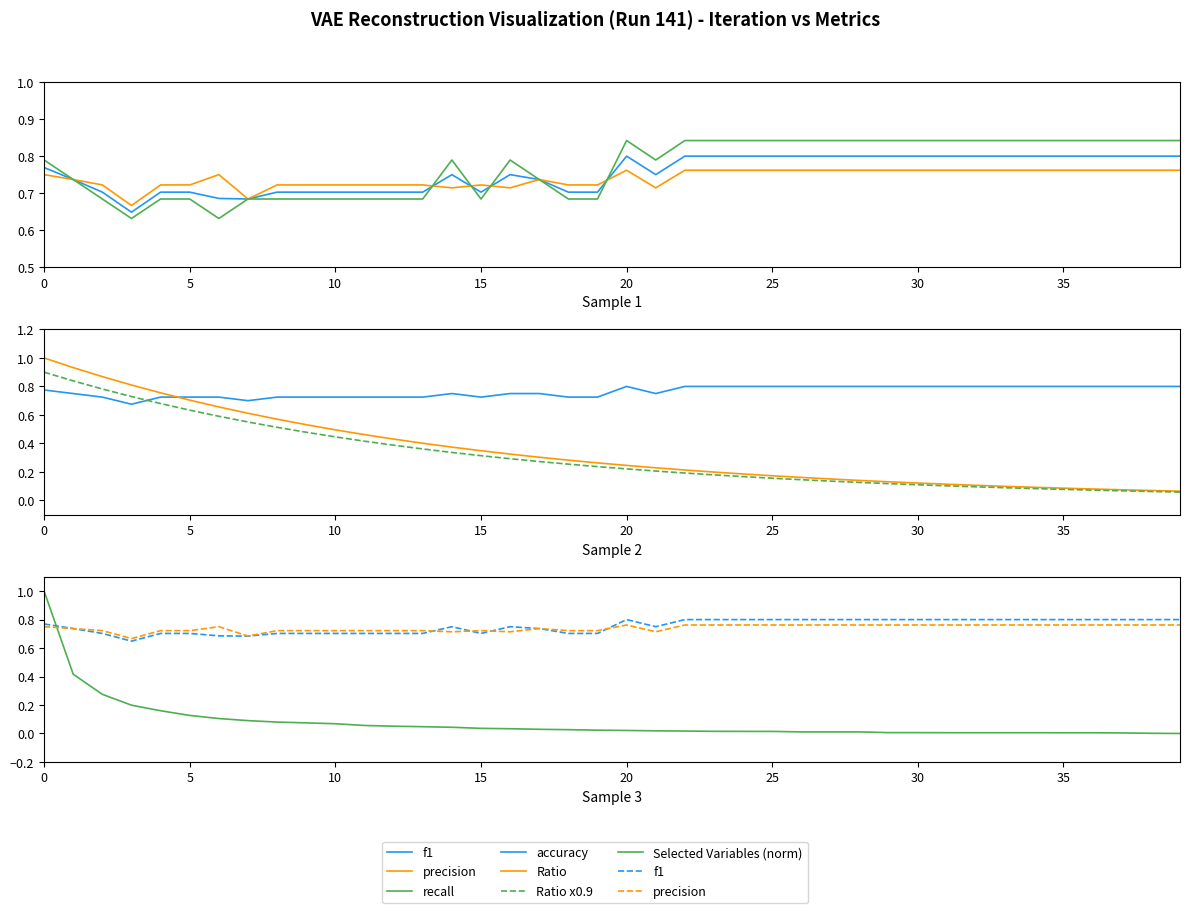

What is the value of the recall point at the 29th from the left?

0.8